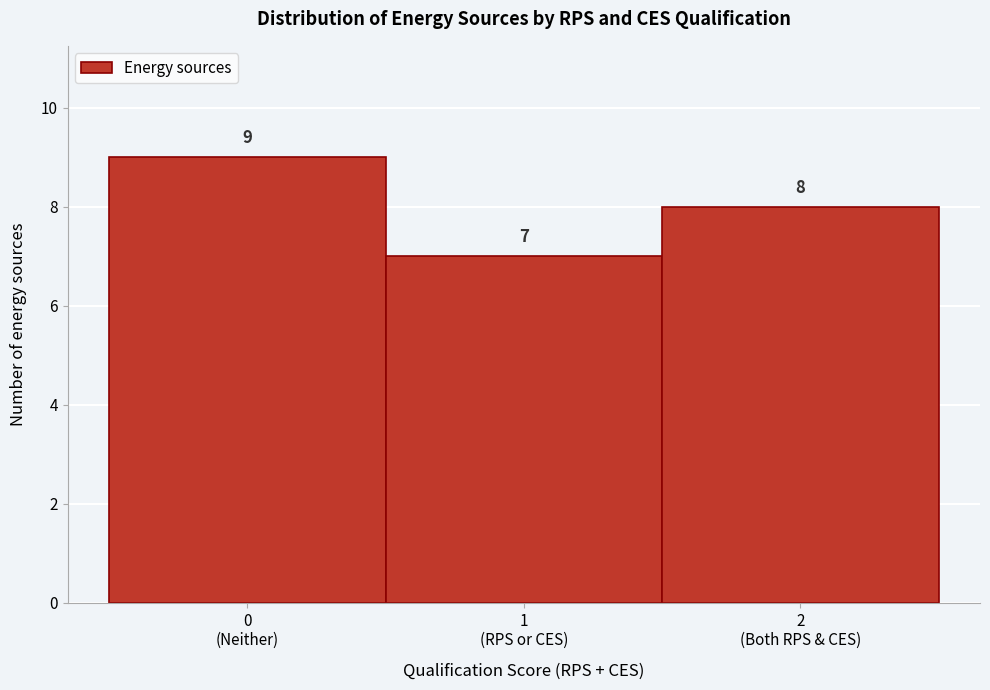

Reading left to right, list all the values displayed in this chart.

9	7	8